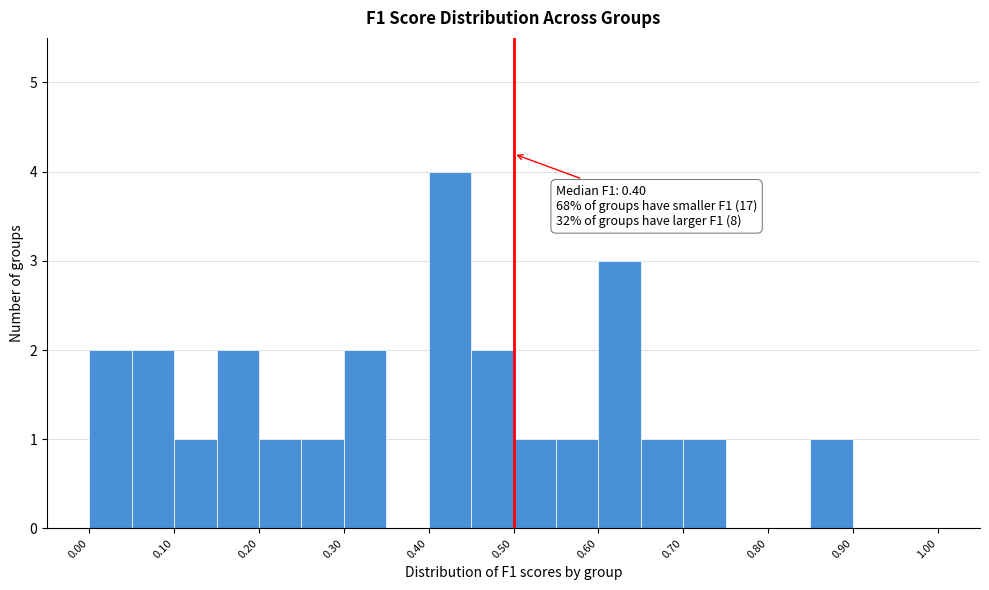

Which range on the x-axis has the tallest bar?

0.40 to 0.45